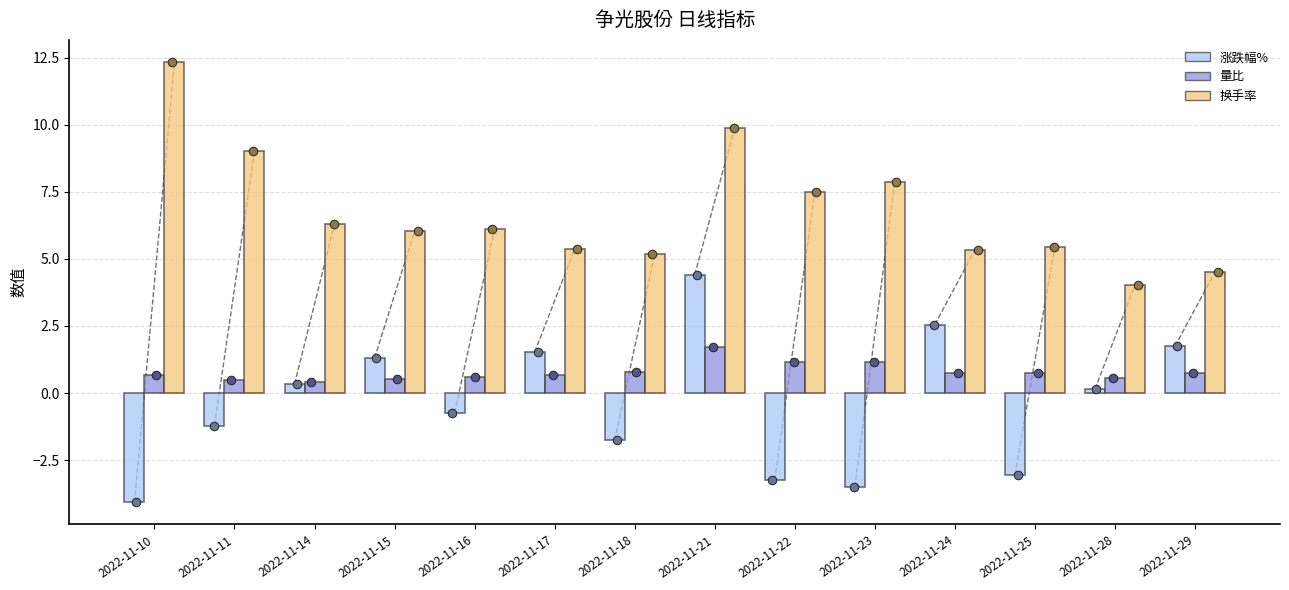

What are all the series names shown in the legend?

涨跌幅%, 量比, 换手率